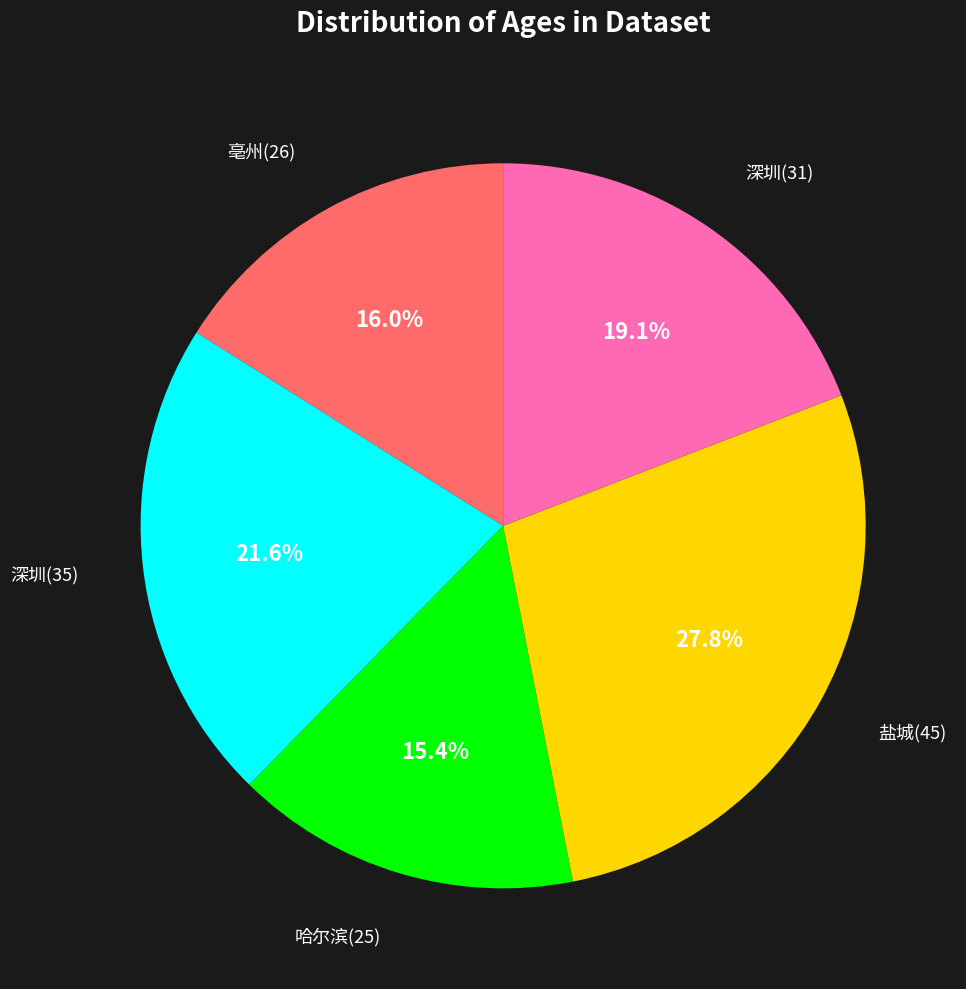

Is there any slice that represents more than half of the pie?

No